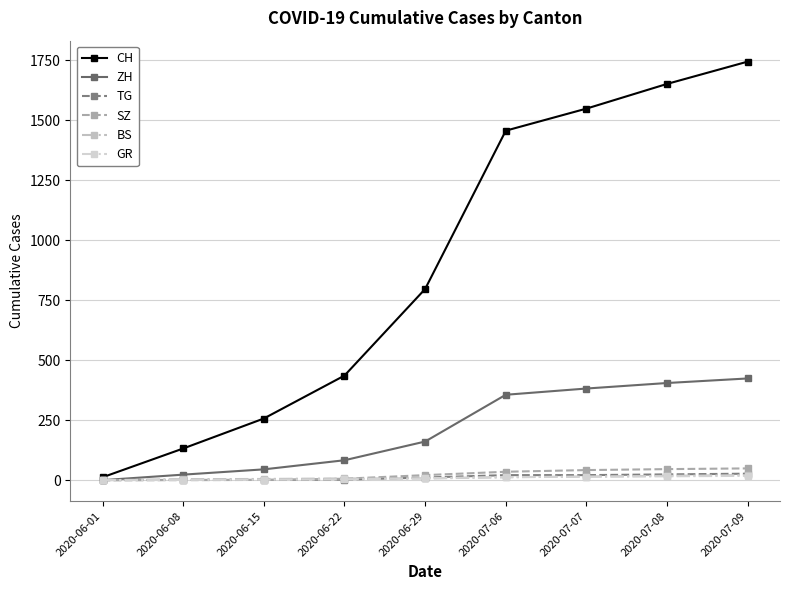

Reading left to right, what are all the values shown in this chart?

CH: 12	132	257	436	797	1457	1549	1652	1745
ZH: 0	23	45	83	161	356	382	405	424
TG: 0	1	1	2	11	21	21	24	27
SZ: 0	0	1	6	21	35	42	46	49
BS: 0	4	5	7	7	12	15	18	21
GR: 0	1	2	3	8	13	14	16	18